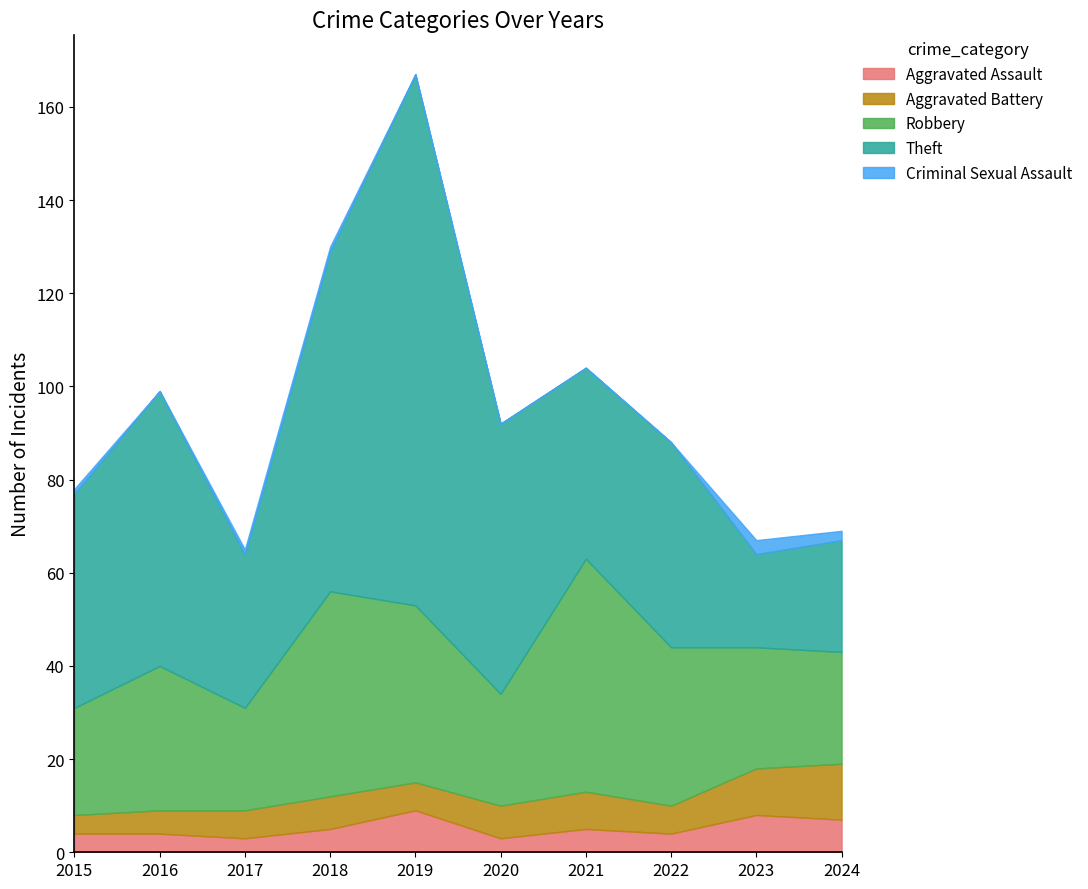

True or false: Aggravated Assault has more than 1 points higher than both neighbors.

True